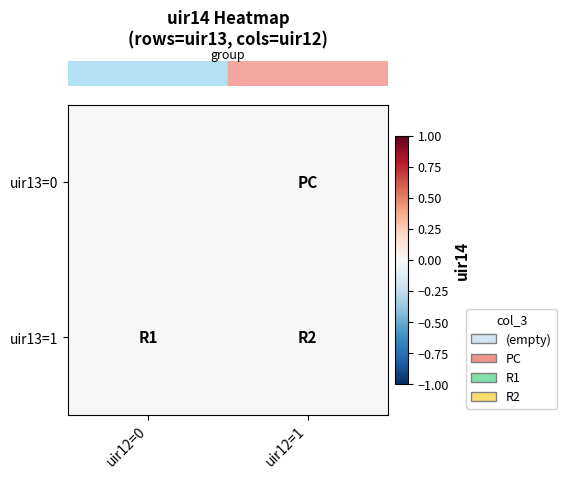

True or false: 1 has a value of 1 at 1.

True